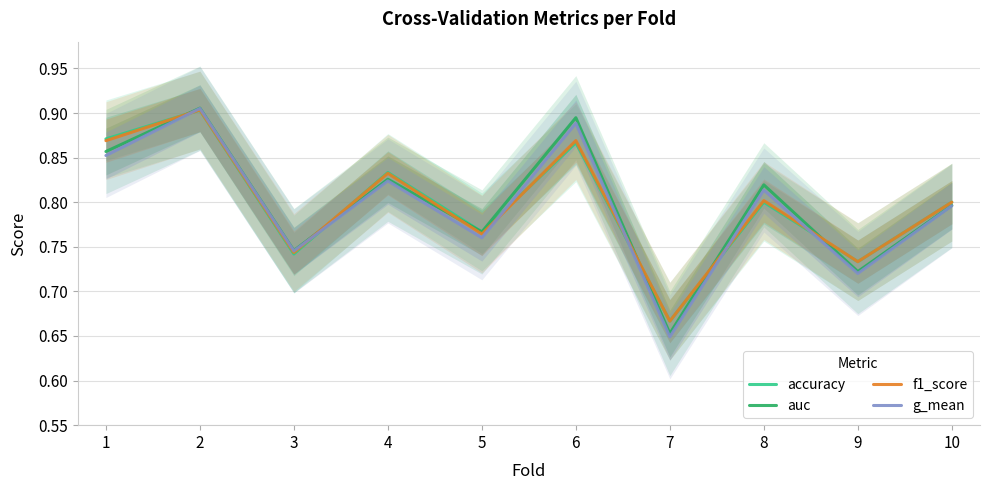

Where is the first local minimum for f1_score?

3